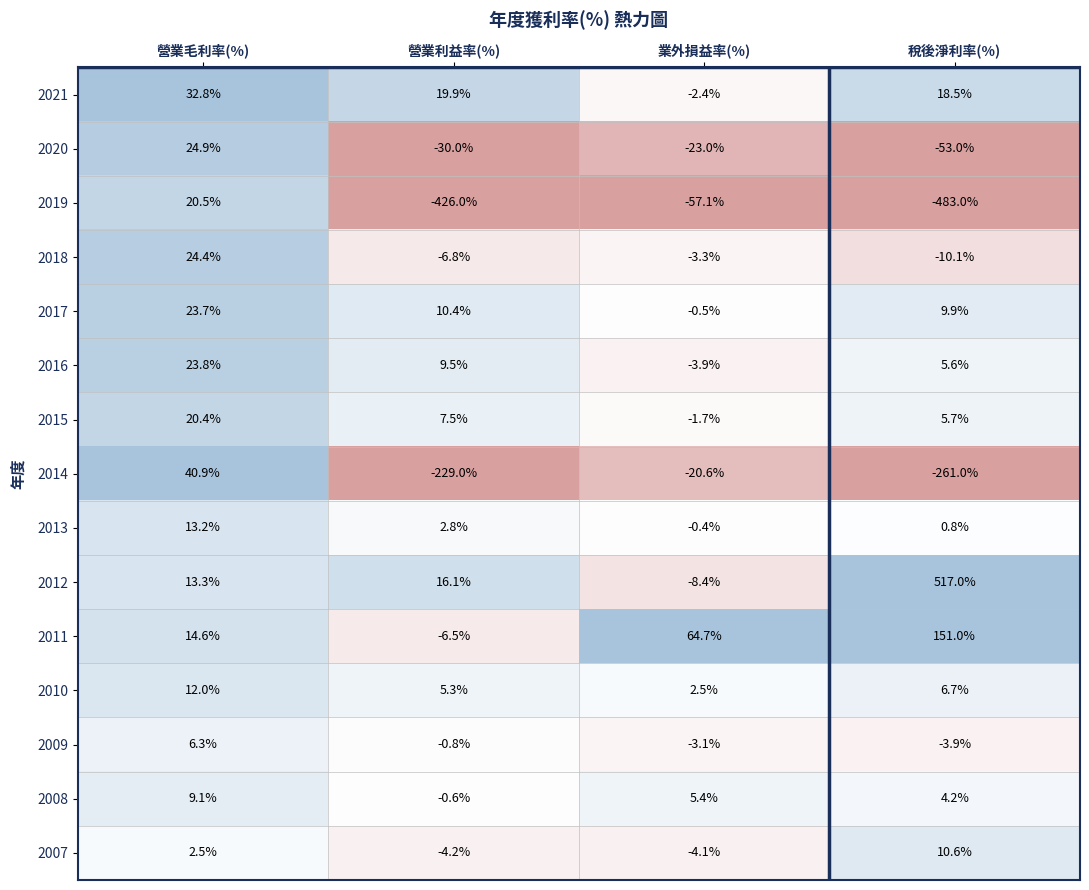

What is the total value across all series at 稅後淨利率(%)?

-81.0